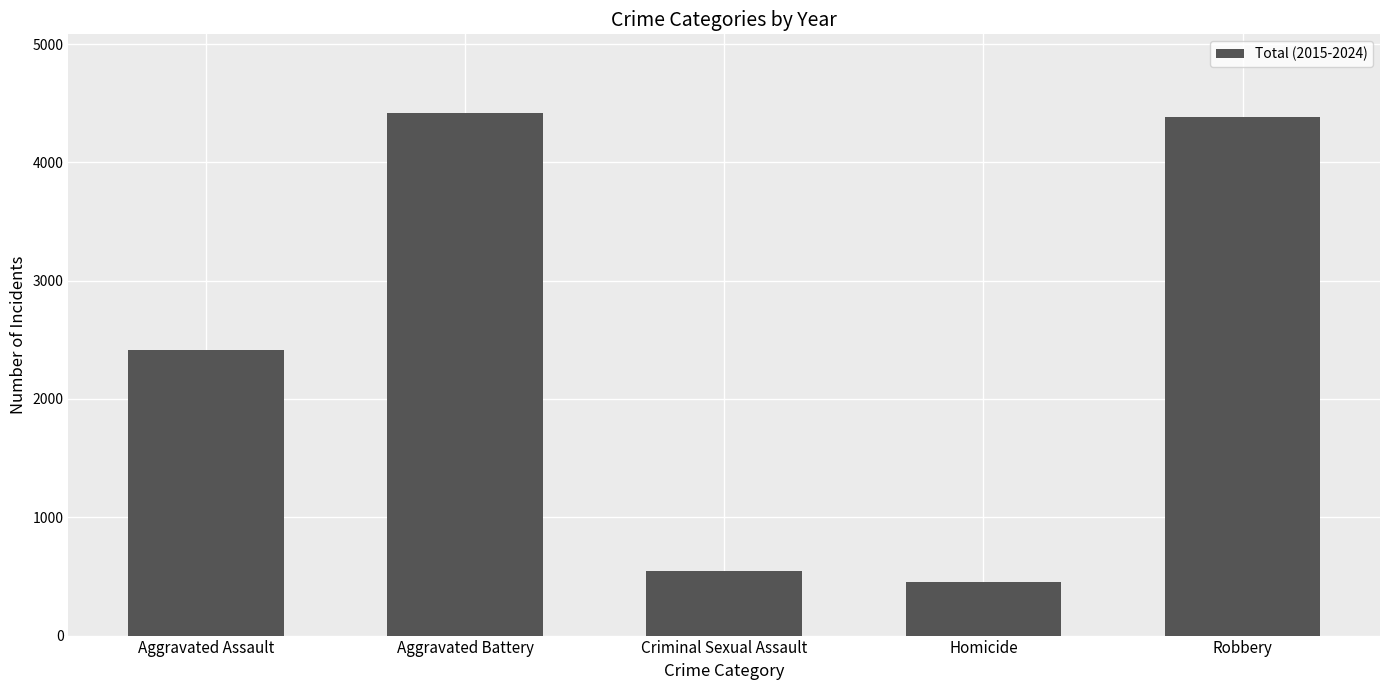

What position from the right is Aggravated Battery?

4